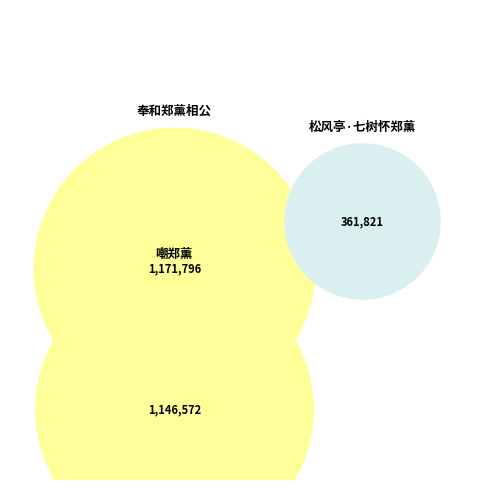

Rank the categories by value from highest to lowest.

奉和郑薰相公, 嘲郑薰, 松风亭·七树怀郑薰